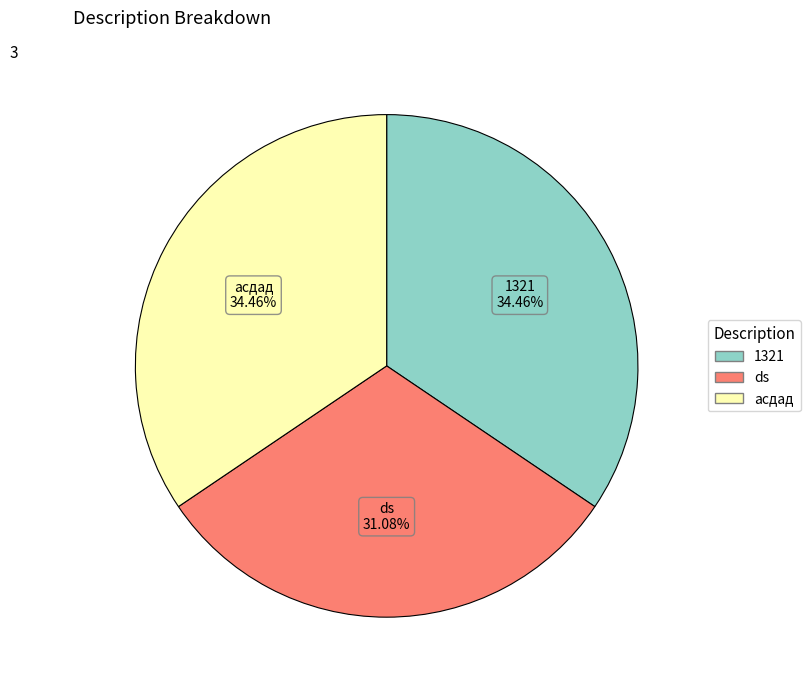

Which category has the smallest portion of the pie?

ds